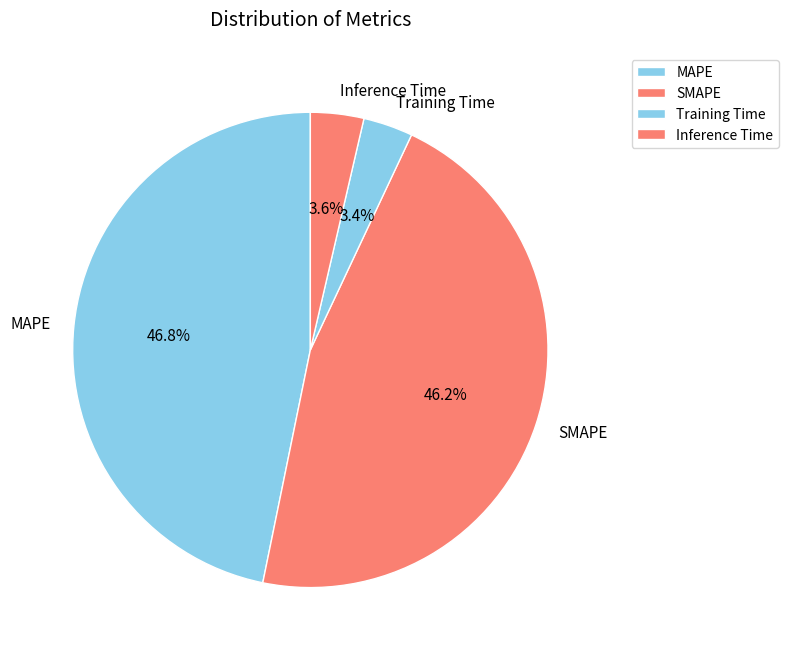

How many slices are in this pie chart?

4